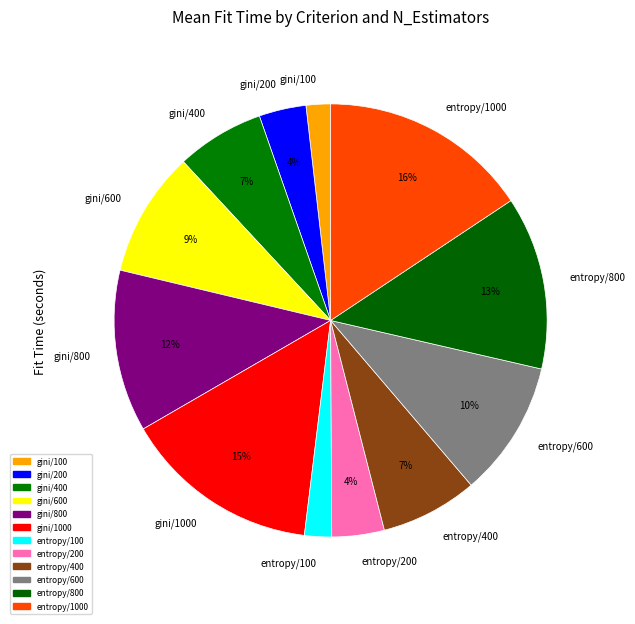

How many segments does this pie chart have?

12